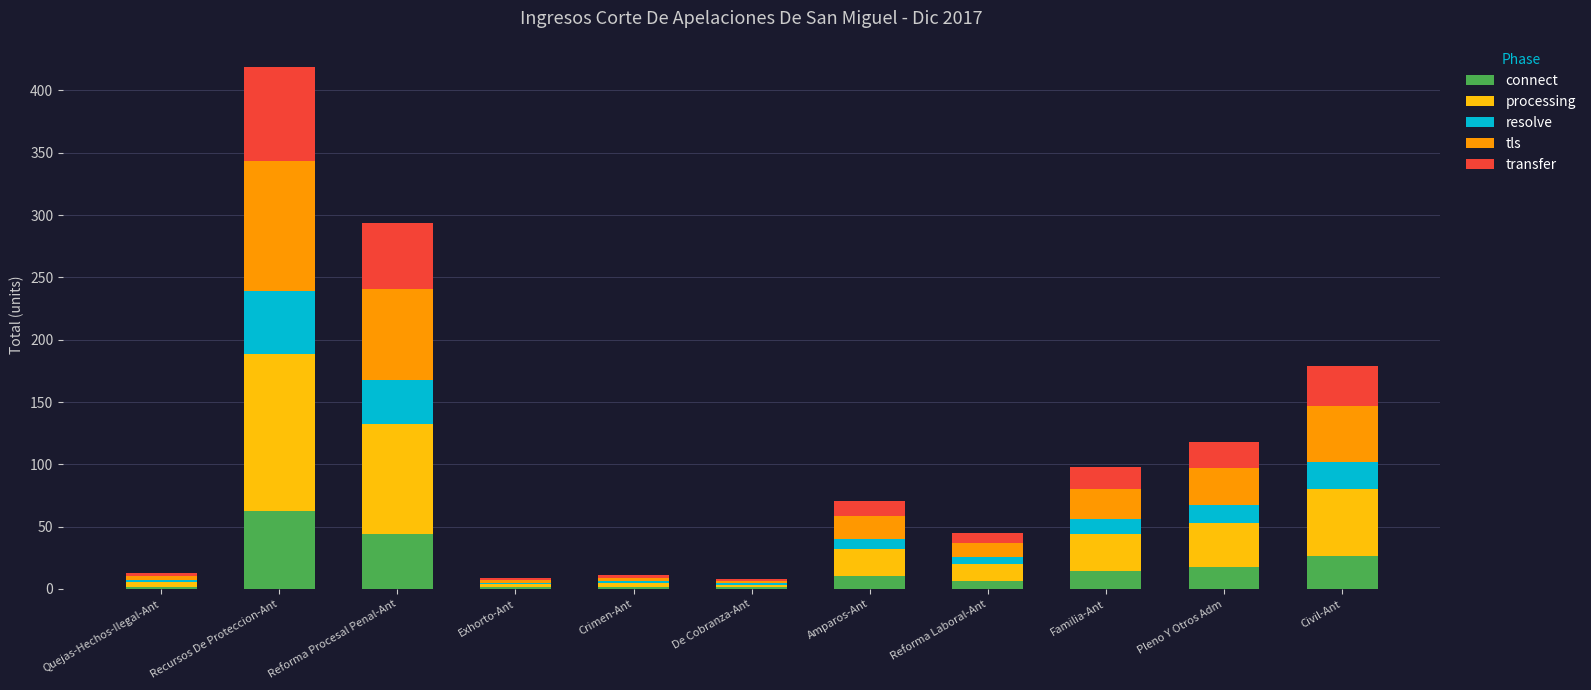

At which category is the sum across all series the highest?

Recursos De Proteccion-Ant